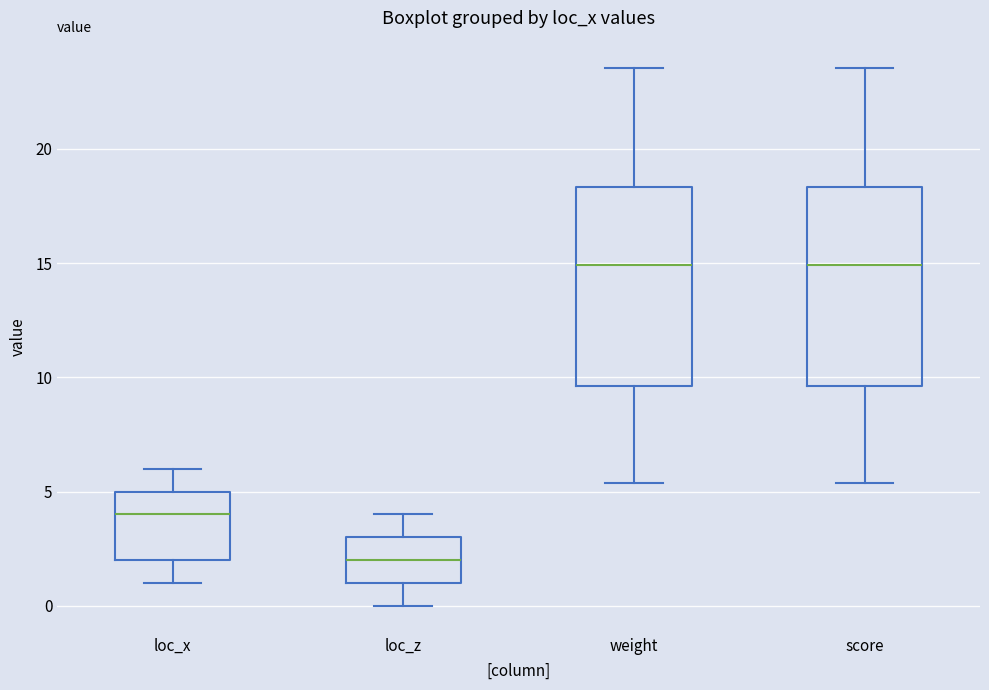

Reading left to right, transcribe this box plot: for each box, give where its median line is, the range the box spans, and where its two whiskers end, as read against the y-axis. The values are not printed on the chart, so give them approximately, as read against the axis.

loc_x: median 4.0, box 2.0 to 5.0, whiskers 1.0 to 6.0
loc_z: median 2.0, box 1.0 to 3.0, whiskers 0.0 to 4.0
weight: median 15.0, box 9.5 to 18.5, whiskers 5.5 to 23.5
score: median 15.0, box 9.5 to 18.5, whiskers 5.5 to 23.5